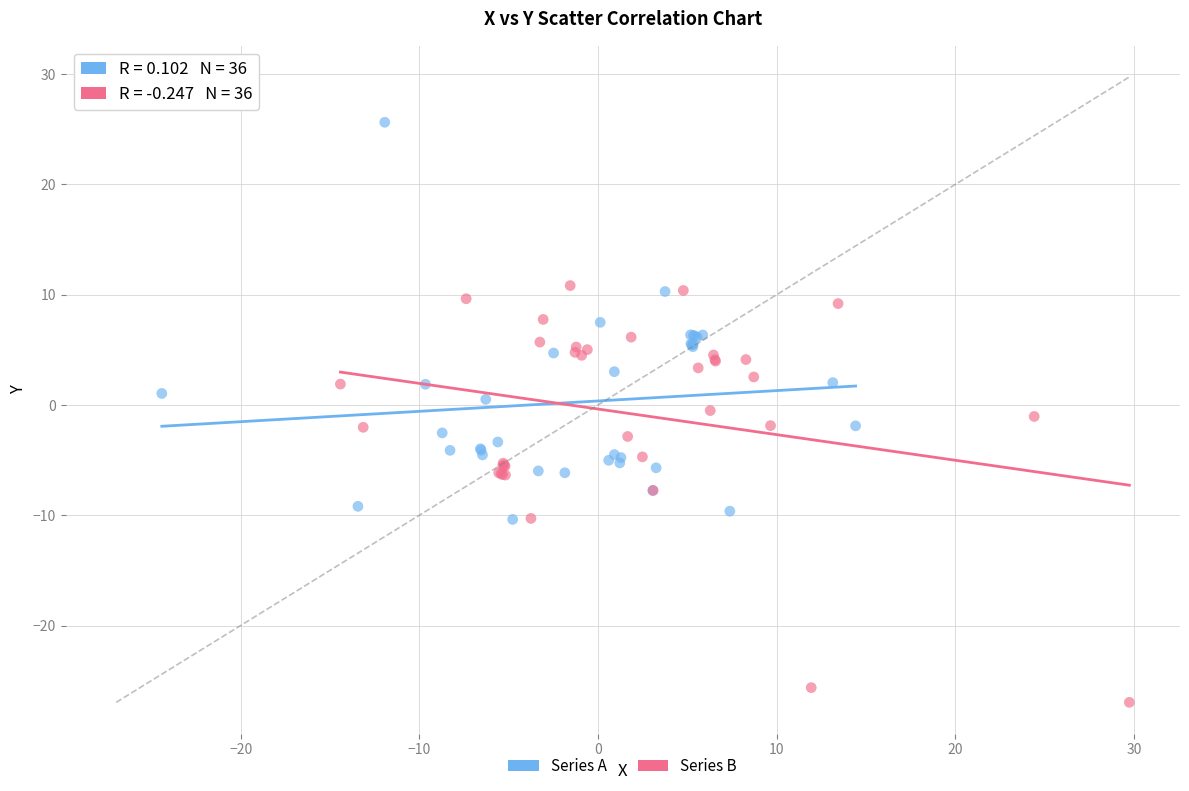

Which series contains the highest Y value?

Series A